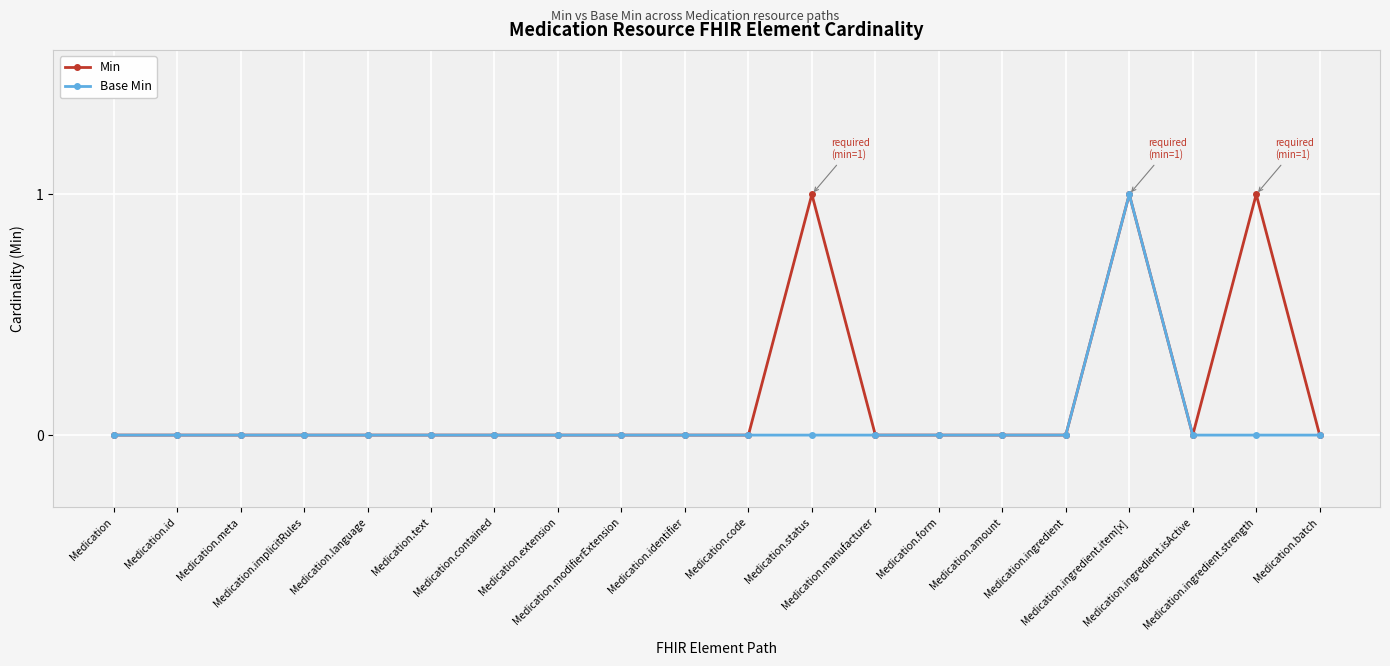

True or false: Min has more than 0 interior local peaks.

True